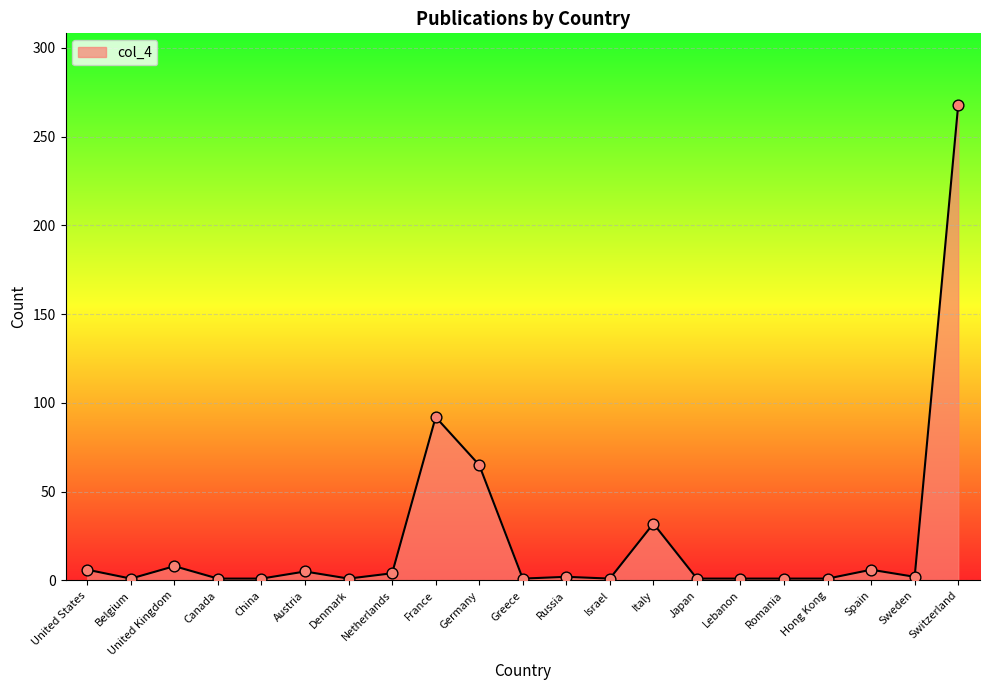

What is the ratio of the value at Israel to the value at Lebanon?

1.0